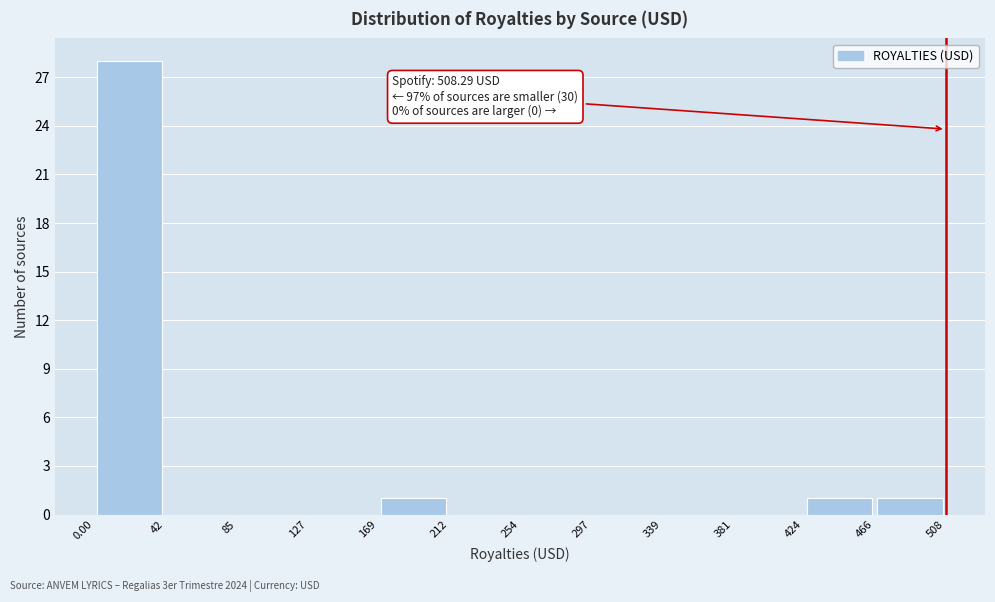

Which range on the x-axis has the tallest bar?

0.00 to 42